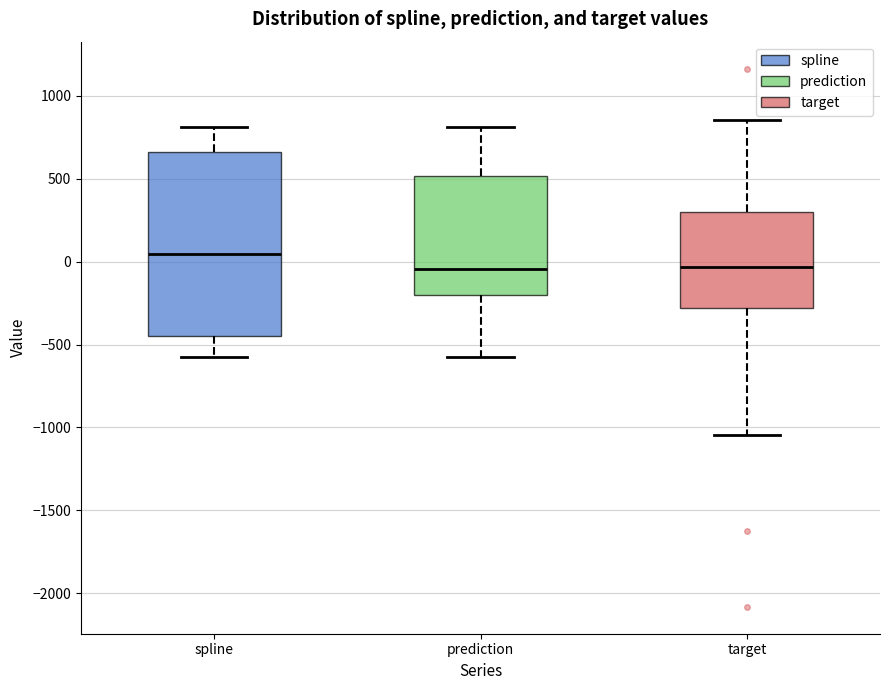

Reading left to right, transcribe this box plot: for each box, give where its median line is, the range the box spans, and where its two whiskers end, as read against the y-axis. The values are not printed on the chart, so give them approximately, as read against the axis.

spline: median 50, box -450 to 650, whiskers -550 to 800
prediction: median -50, box -200 to 500, whiskers -550 to 800
target: median -50, box -300 to 300, whiskers -1050 to 850